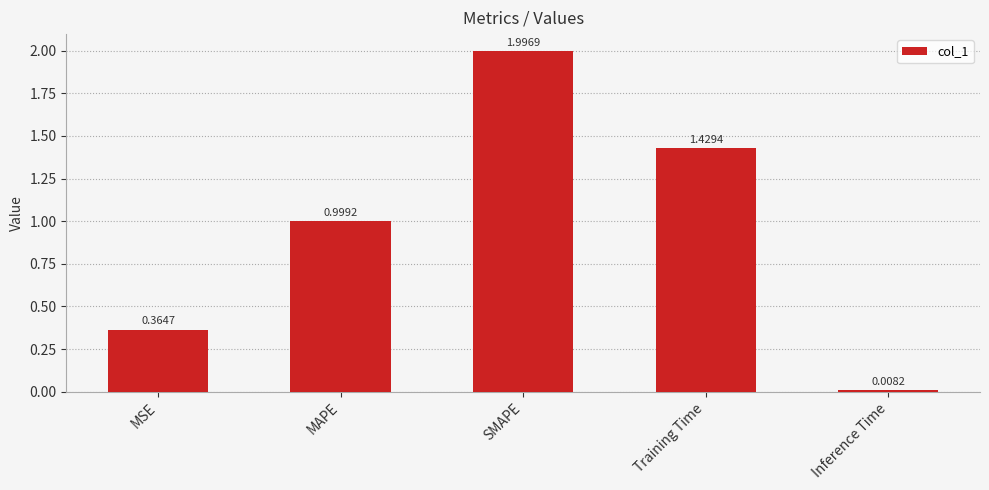

What is the sum of all values?

4.8